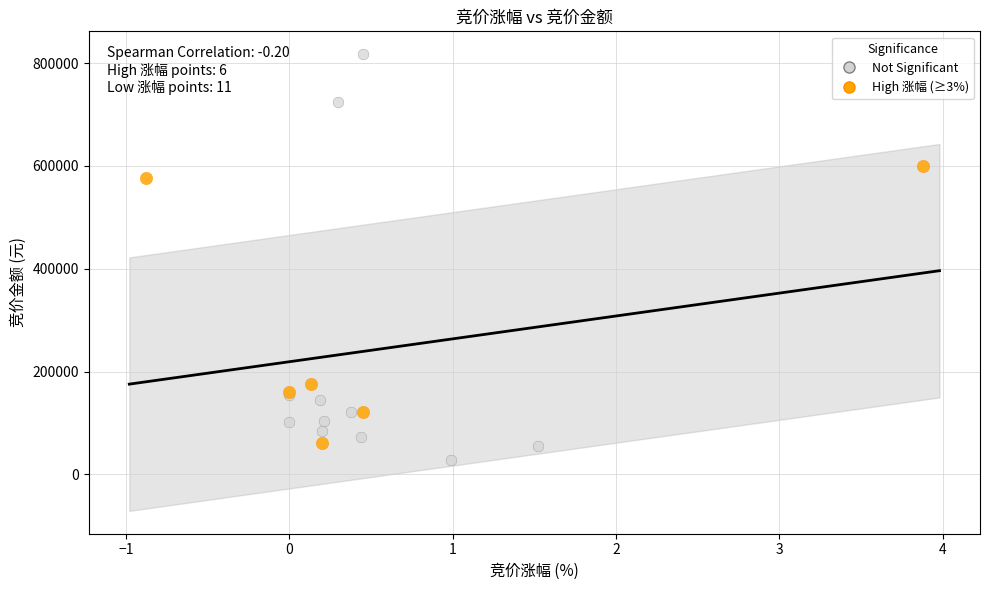

Which series has the widest spread of Y values?

Not Significant